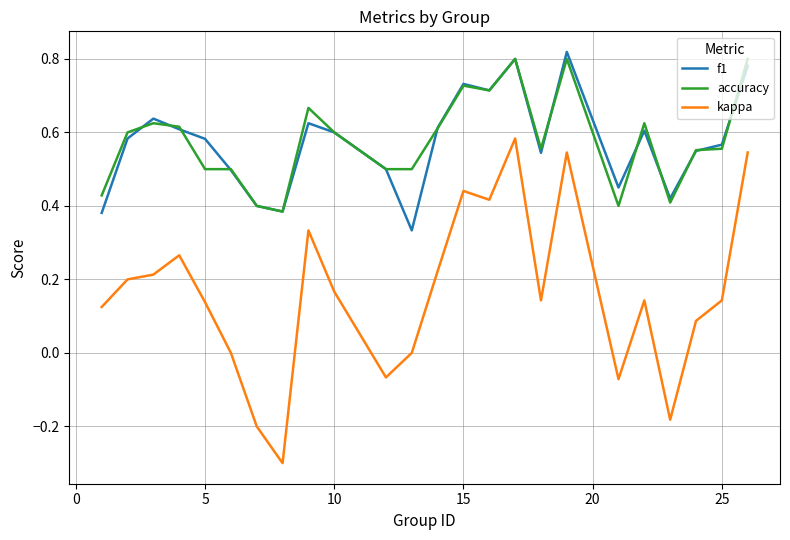

What is the lowest value of the kappa series?

-0.3